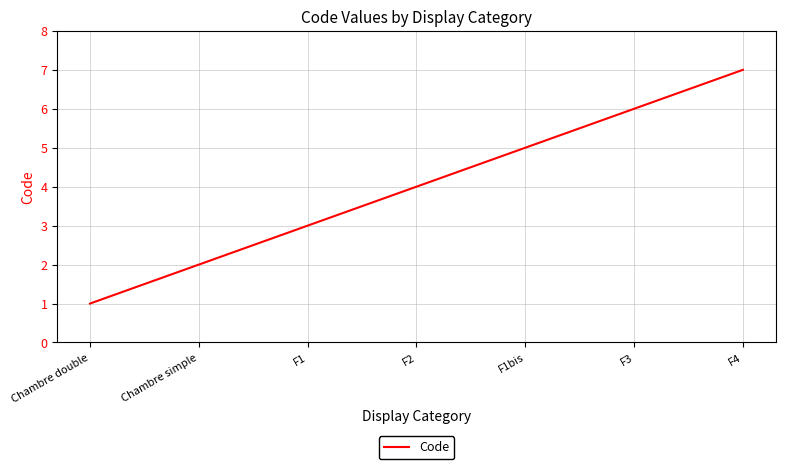

Rank the categories by value from lowest to highest.

Chambre double, Chambre simple, F1, F2, F1bis, F3, F4